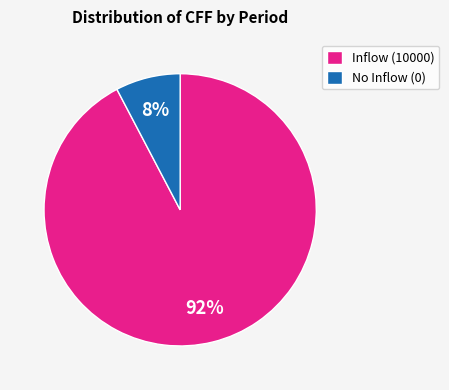

True or false: Inflow (10000) accounts for 99% of the total.

False